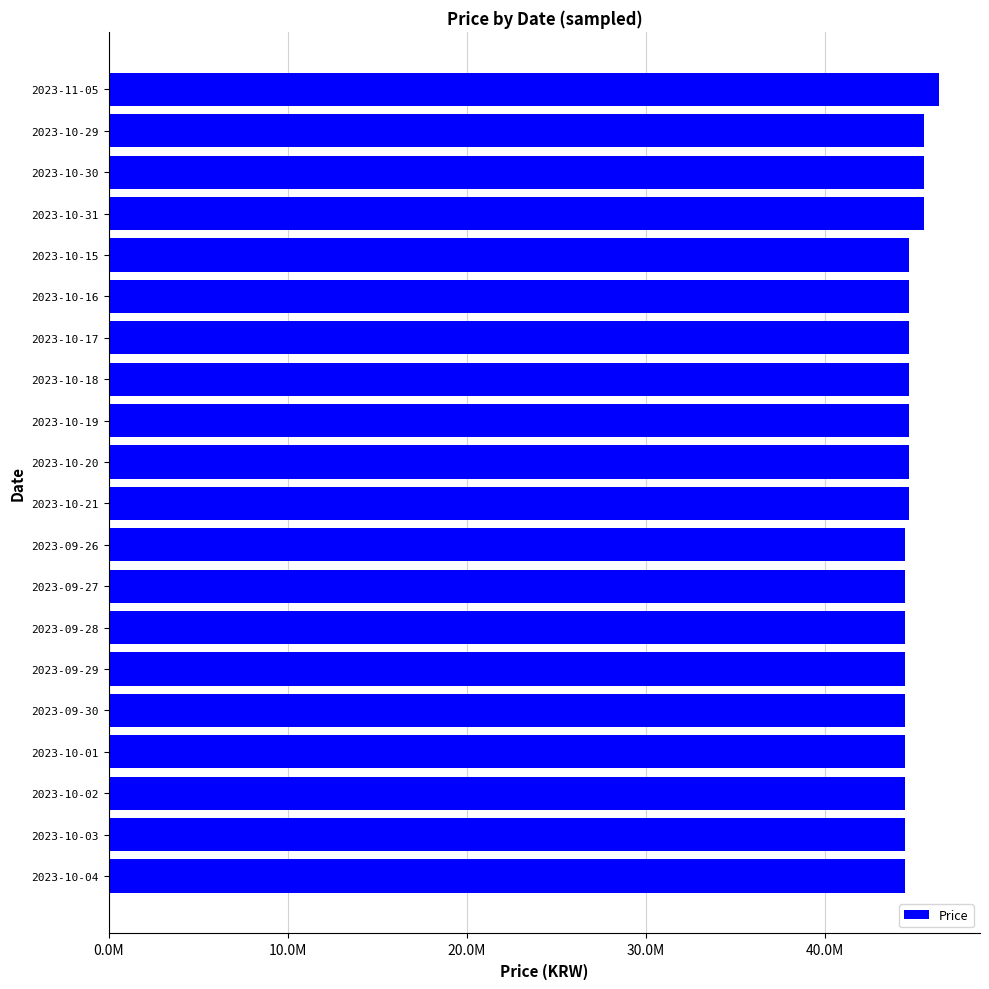

How many series are shown in this chart?

1